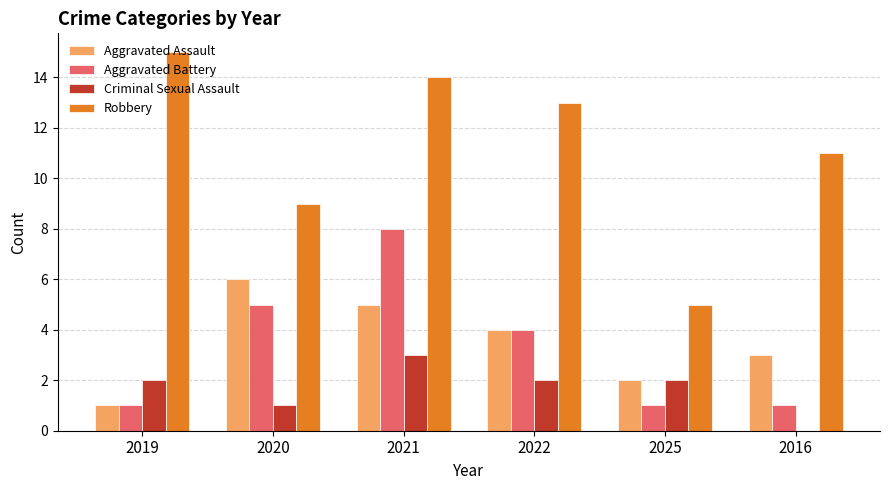

What is the total value across all series at 2022?

23